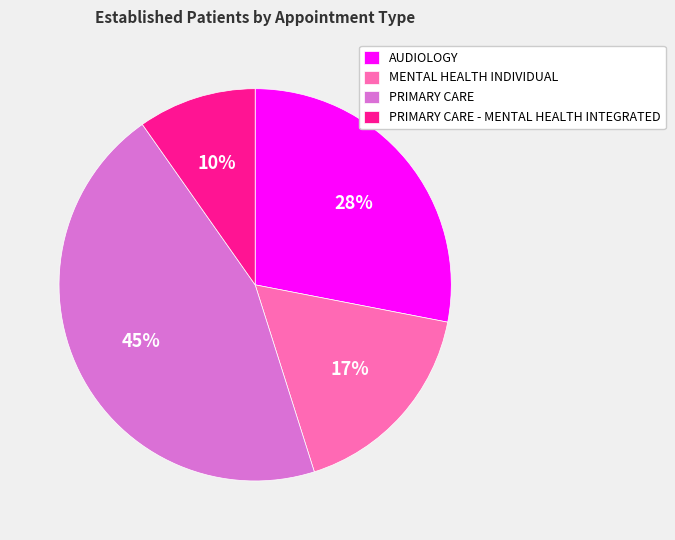

Approximately how many times larger is the value at PRIMARY CARE compared to MENTAL HEALTH INDIVIDUAL?

2.6